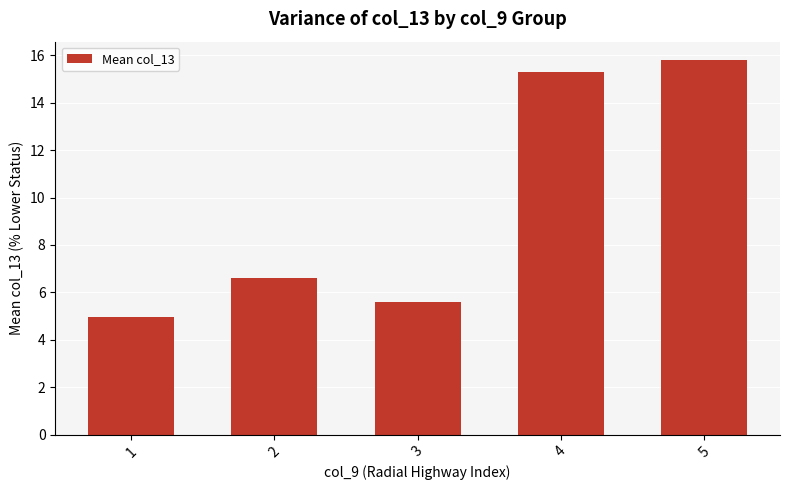

Are the bars horizontal?

No